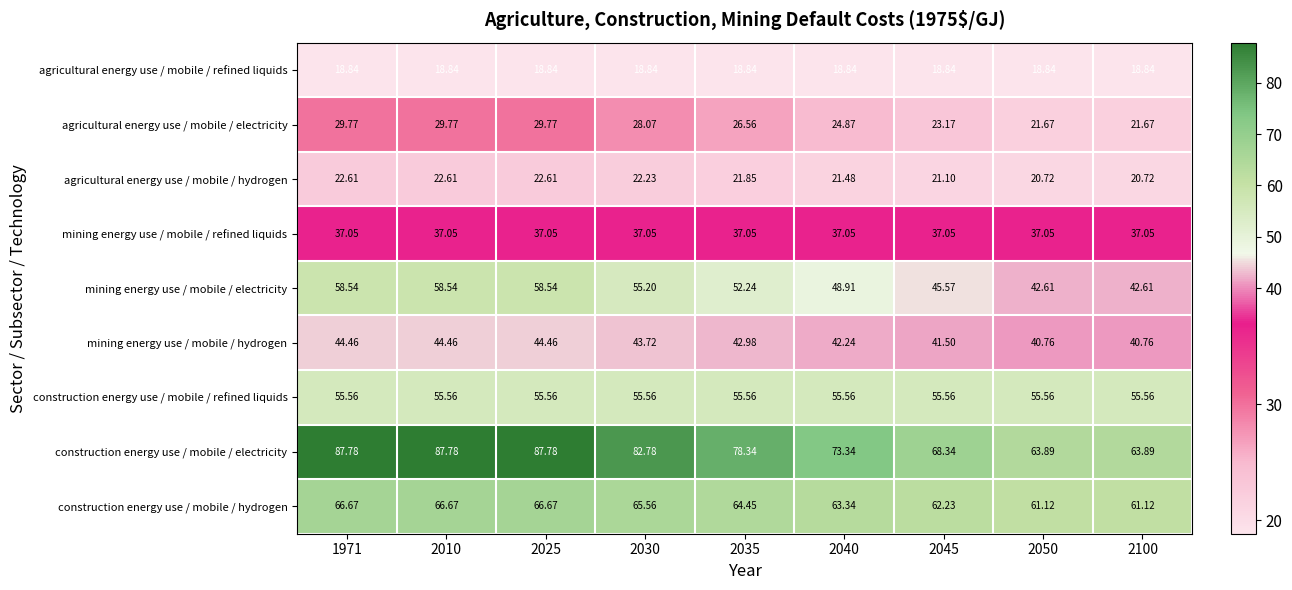

List the series in order of their peak value, highest first.

construction energy use / mobile / electricity, construction energy use / mobile / hydrogen, mining energy use / mobile / electricity, construction energy use / mobile / refined liquids, mining energy use / mobile / hydrogen, mining energy use / mobile / refined liquids, agricultural energy use / mobile / electricity, agricultural energy use / mobile / hydrogen, agricultural energy use / mobile / refined liquids